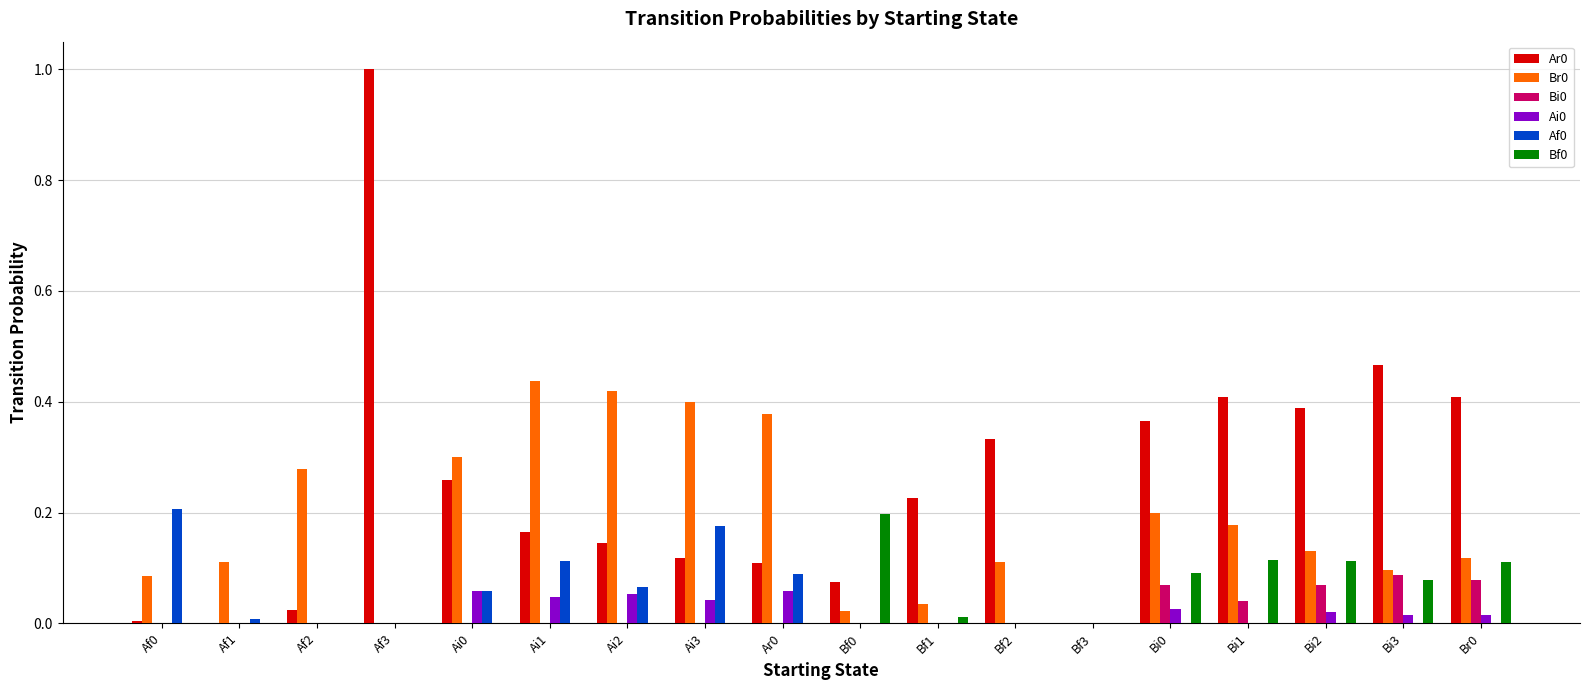

Is the value of Ar0 at Ar0 greater than the value of Bf0 at Bf2?

Yes